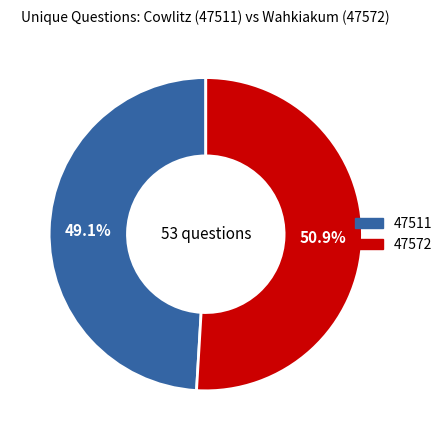

What is the ratio of the value at 47511 to the value at 47572?

1.0